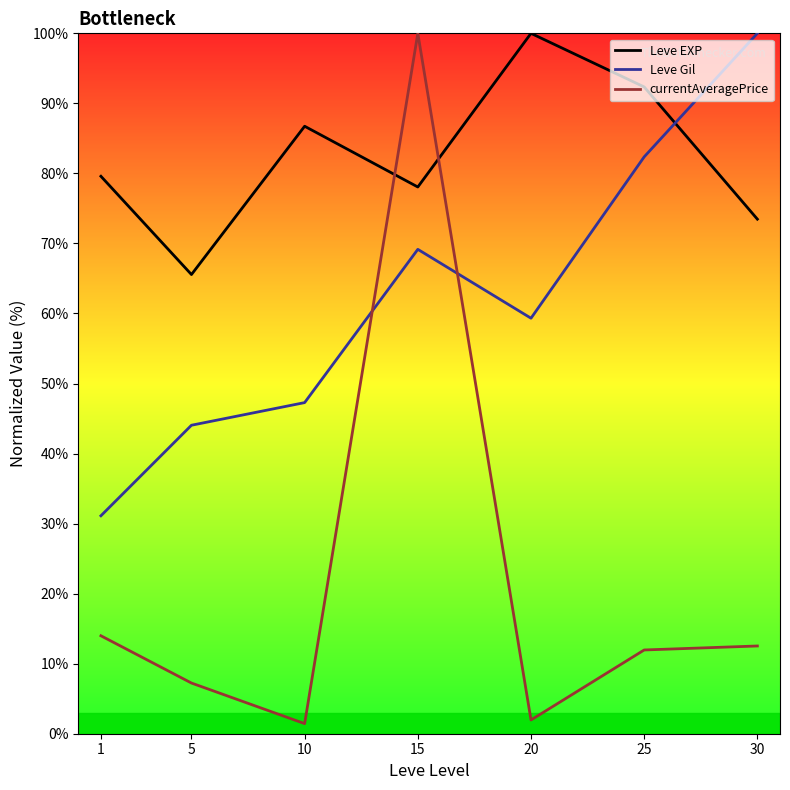

What is the highest value of the Leve Gil series?

100.0